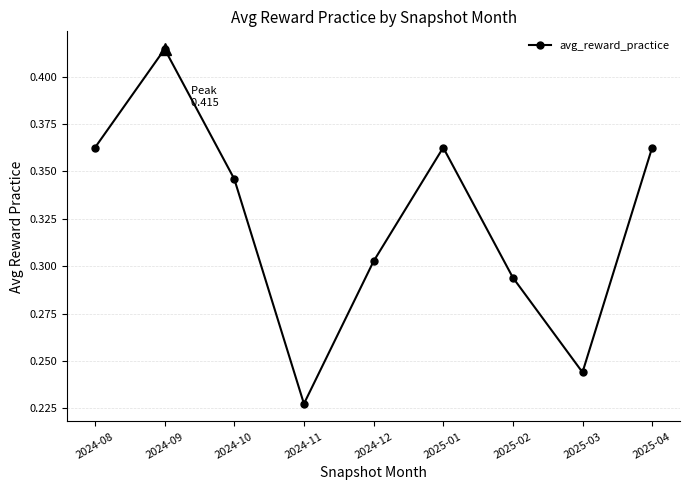

What is the label of the 7th point from the left?

2025-02